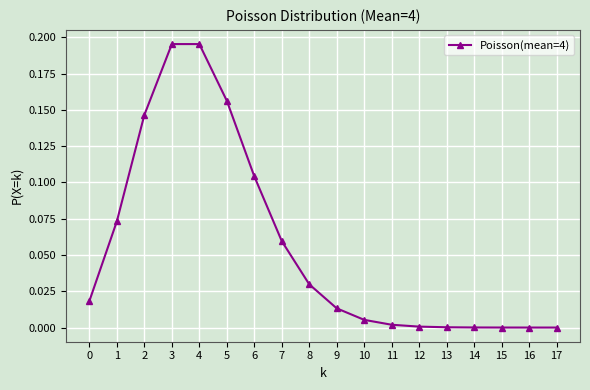

Is it true that the value at 12 is 0.0?

True